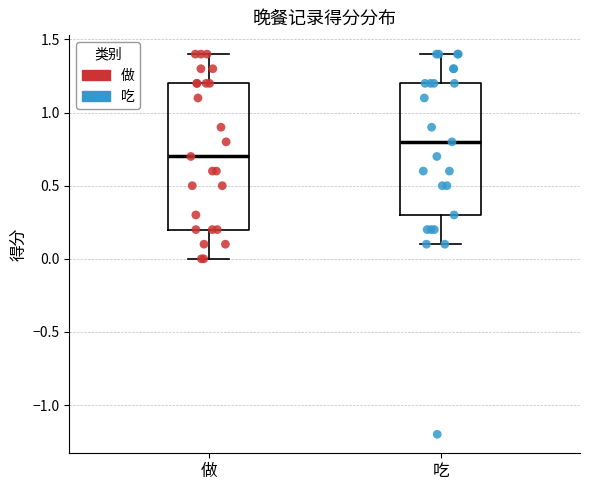

Comparing the boxes themselves (not the whiskers), which one is the tallest?

做